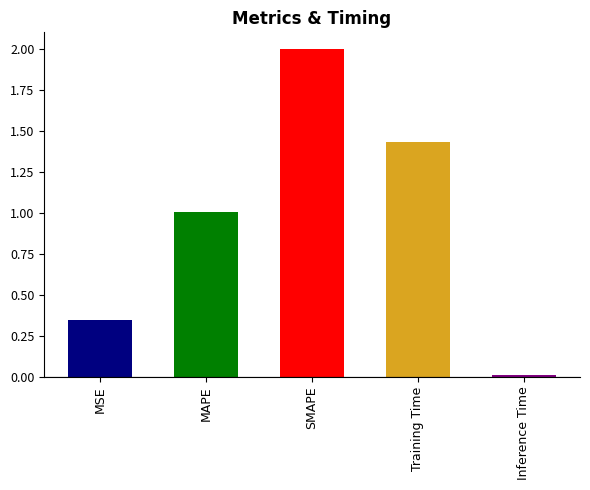

What is the difference between the maximum and minimum values?

2.0